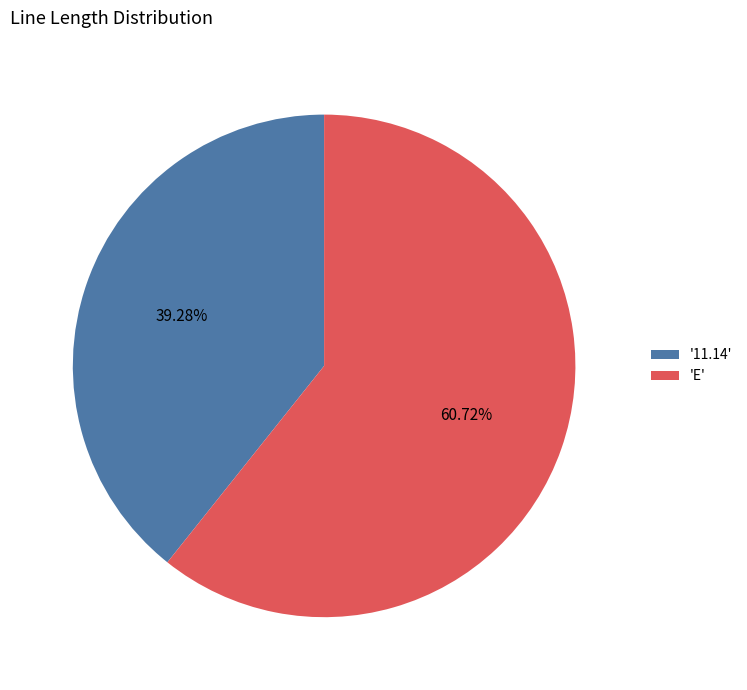

Which category has the smallest portion of the pie?

'11.14'